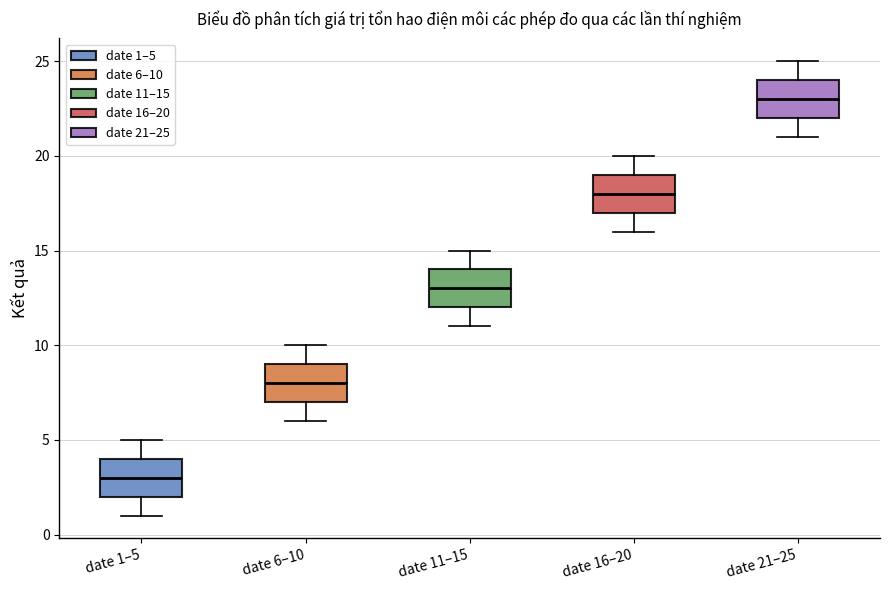

Where is the lower edge of the box for date 1–5 on the y-axis? The values are not printed on the chart, so give them approximately, as read against the axis.

2